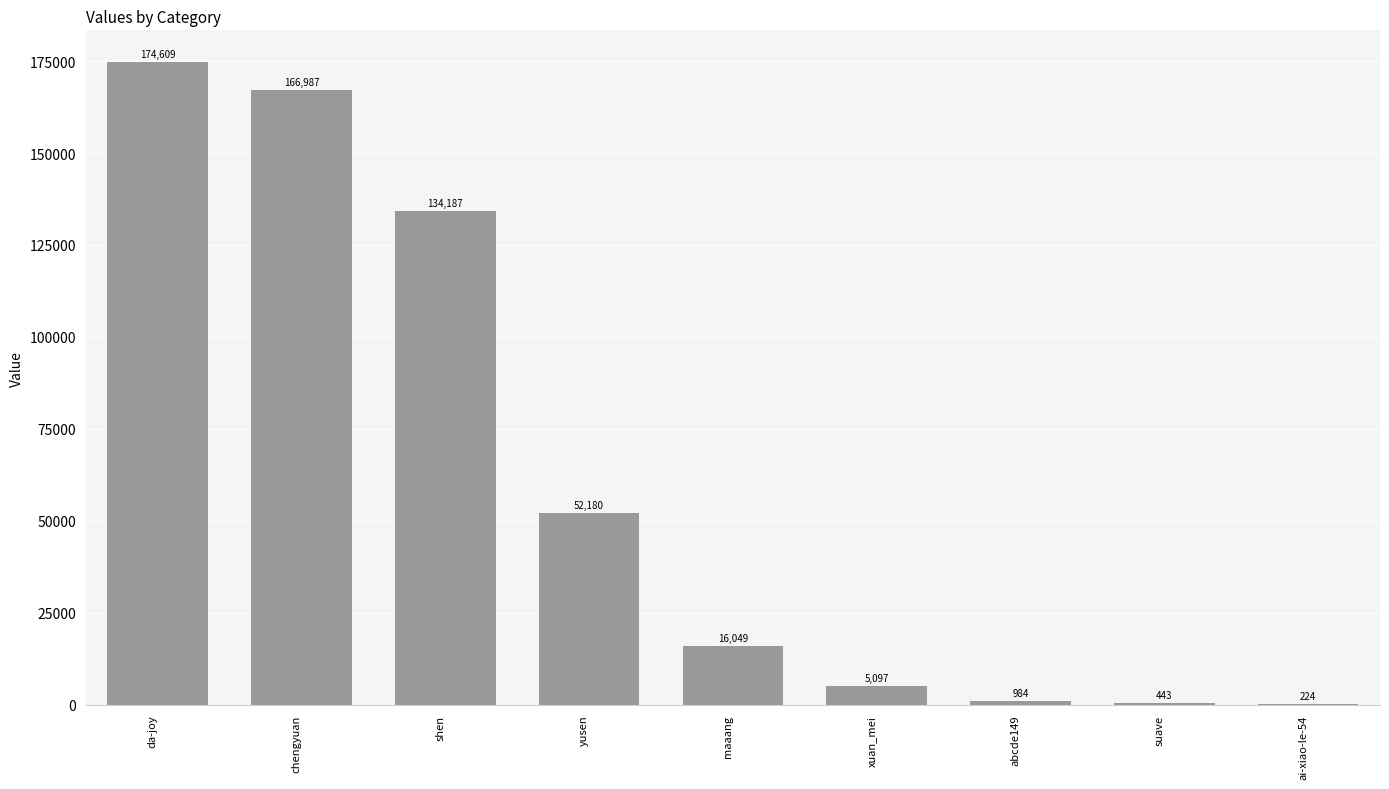

Are the bars grouped side by side (vs. stacked)?

No